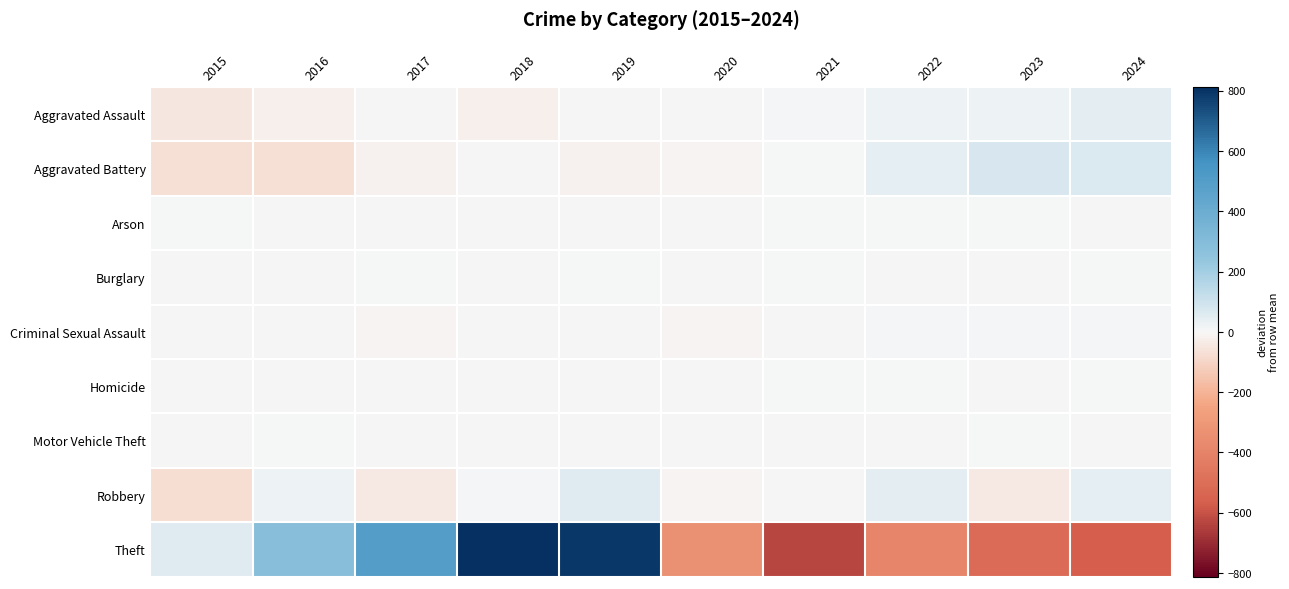

At how many categories does at least one series exceed 301?

3